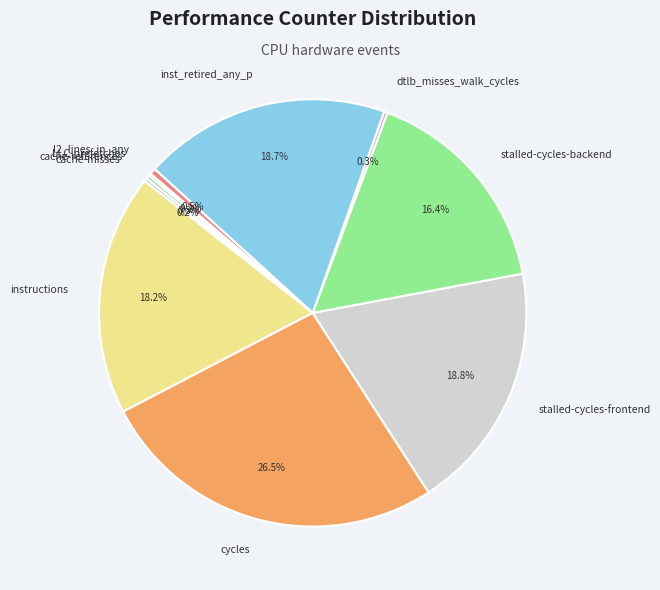

Which slice is the largest?

cycles